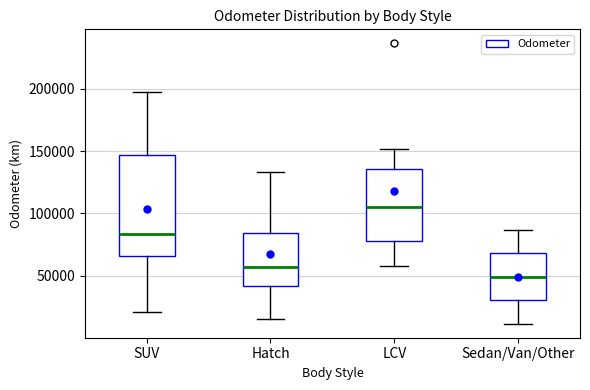

Reading left to right, transcribe this box plot: for each box, give where its median line is, the range the box spans, and where its two whiskers end, as read against the y-axis. The values are not printed on the chart, so give them approximately, as read against the axis.

SUV: median 85000, box 65000 to 145000, whiskers 20000 to 200000
Hatch: median 55000, box 40000 to 85000, whiskers 15000 to 135000
LCV: median 105000, box 80000 to 135000, whiskers 60000 to 150000
Sedan/Van/Other: median 50000, box 30000 to 70000, whiskers 10000 to 85000